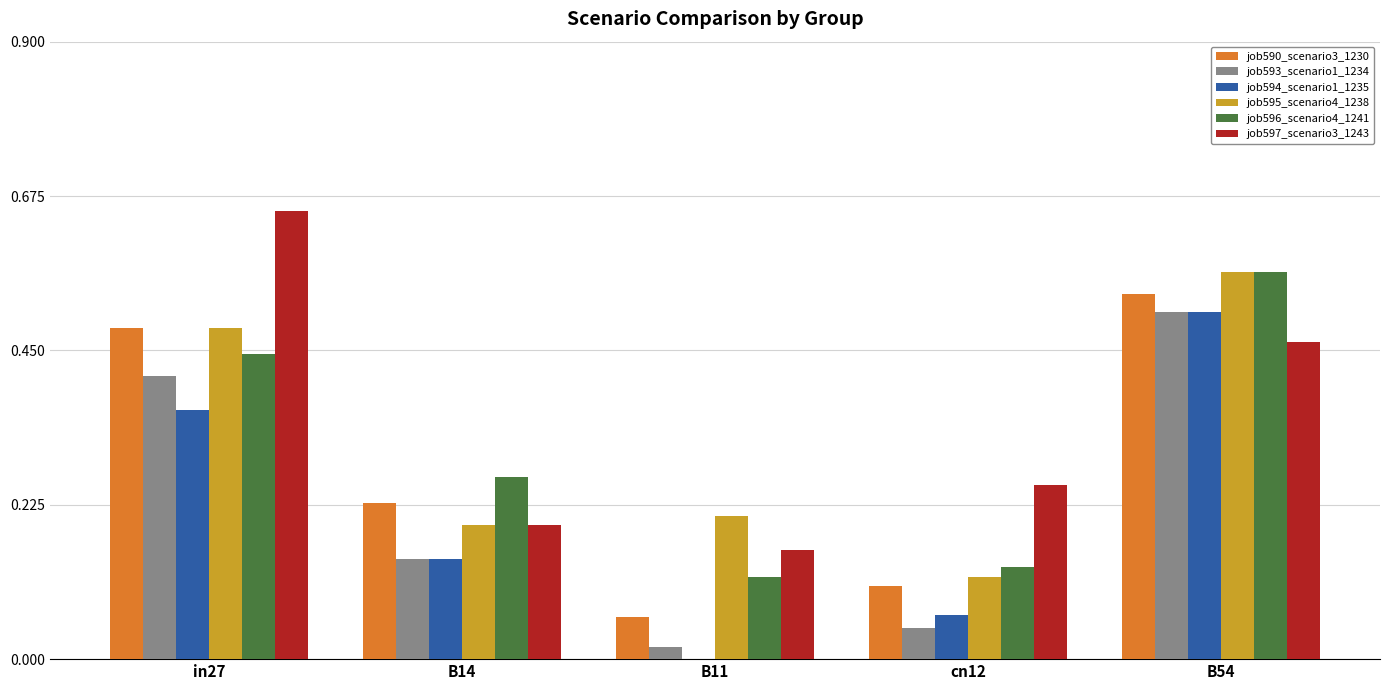

Which label corresponds to the largest value in the chart?

in27